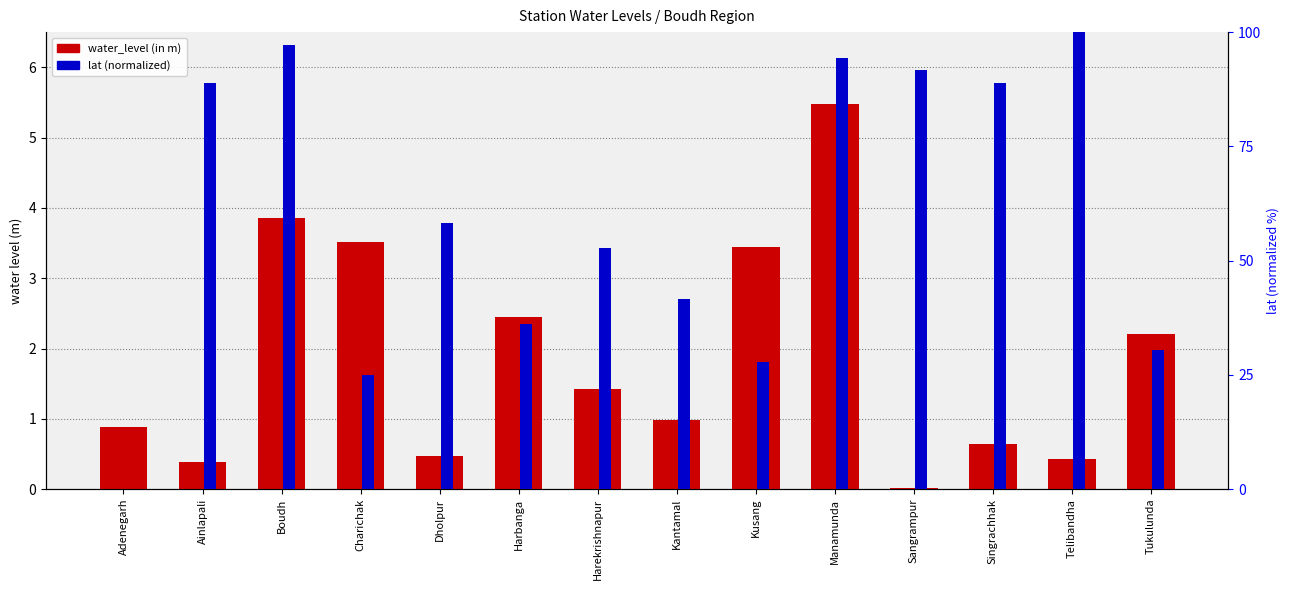

List the labels in order of lat (normalized) value, largest first.

Telibandha, Boudh, Manamunda, Sangrampur, Ainlapali, Singrachhak, Dholpur, Harekrishnapur, Kantamal, Harbanga, Tukulunda, Kusang, Charichak, Adenegarh